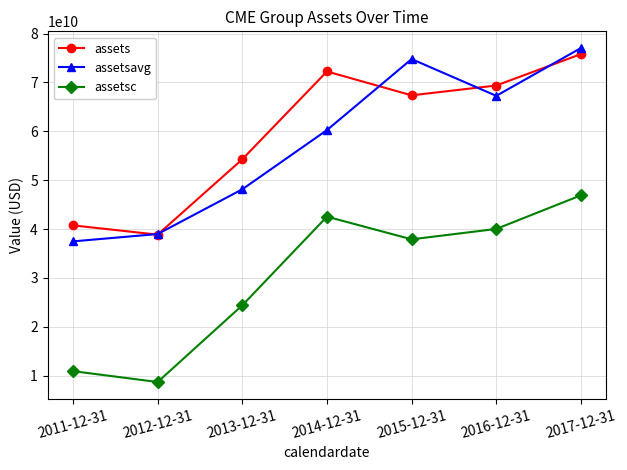

Where is assets nearest to the value 57327200000?

2013-12-31